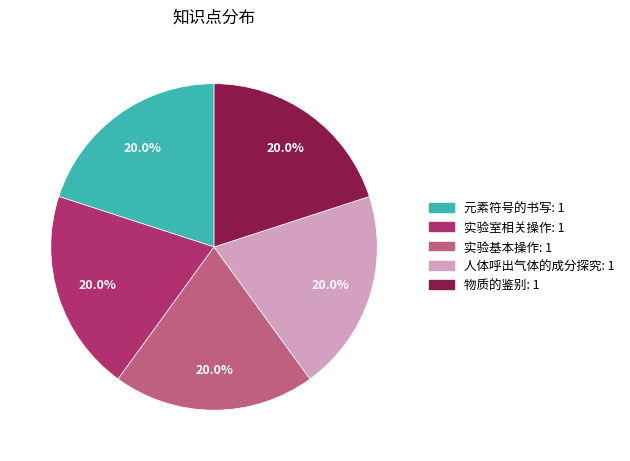

To the nearest percent, what portion does 实验基本操作 represent?

20%